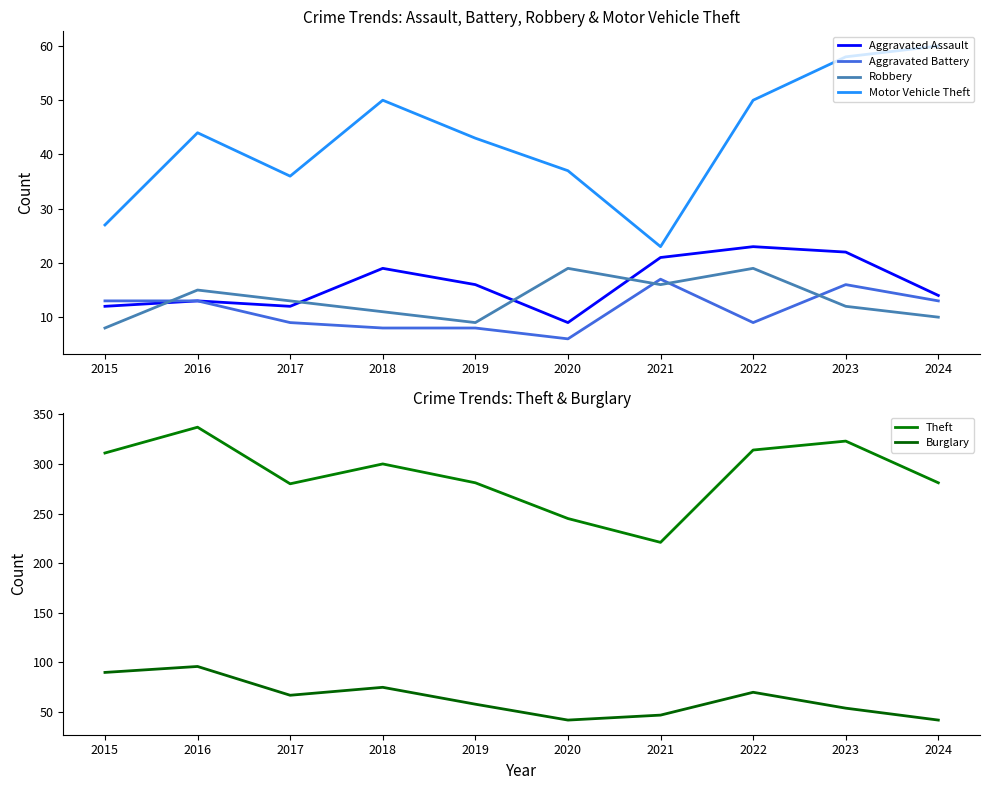

What is the difference between the second highest and minimum values in the Aggravated Battery series?

10